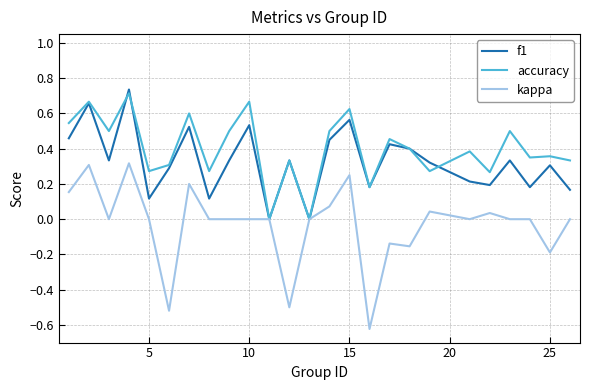

Rank the series by their average value, from lowest to highest.

kappa, f1, accuracy